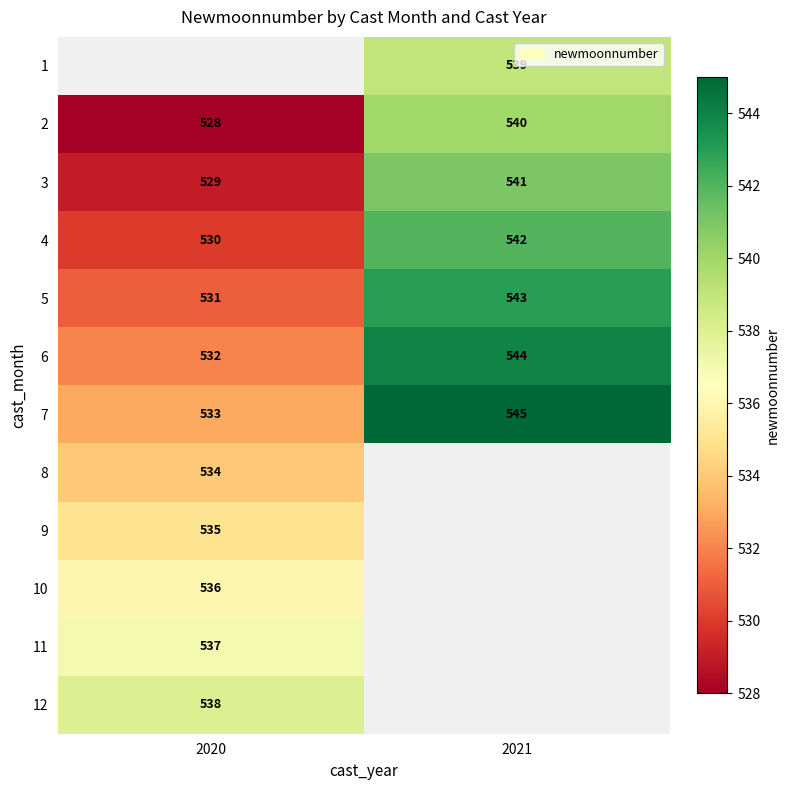

Which has a higher value, 2021 or 2020?

2020